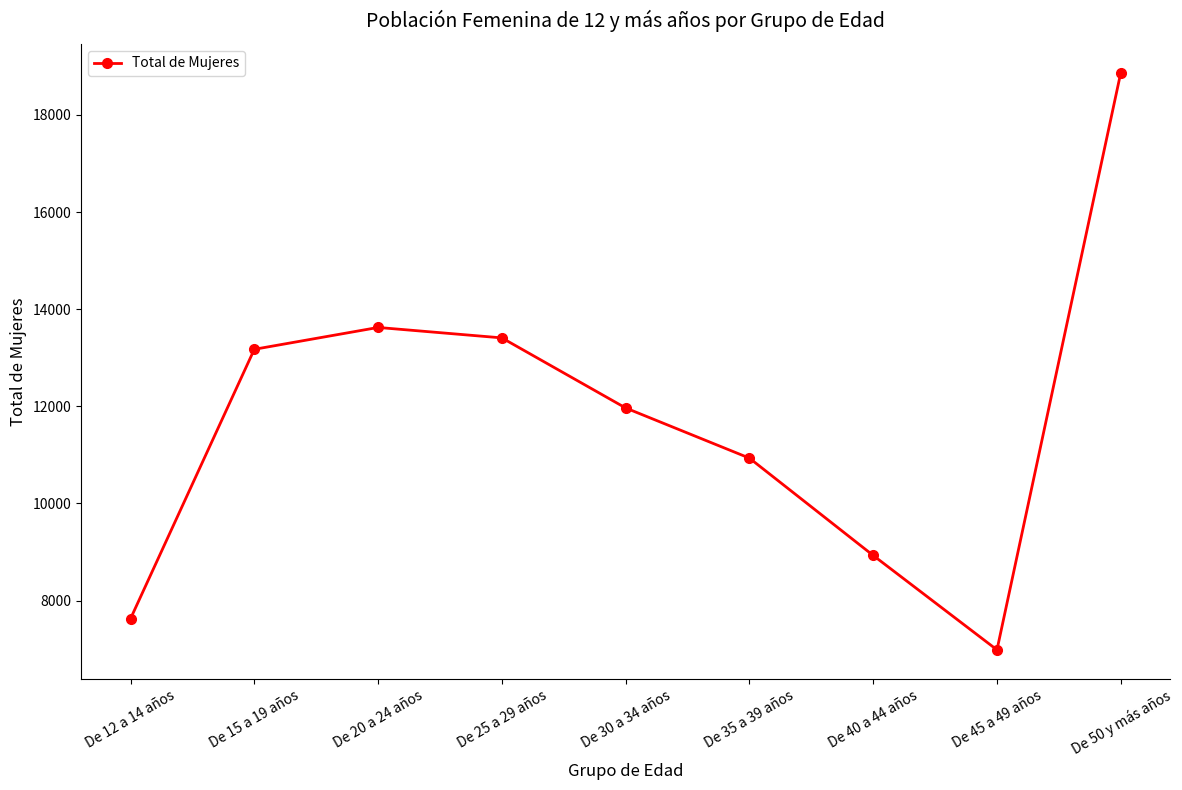

Reading left to right, list all the values displayed in this chart.

7626	13173	13623	13408	11965	10932	8928	6984	18868